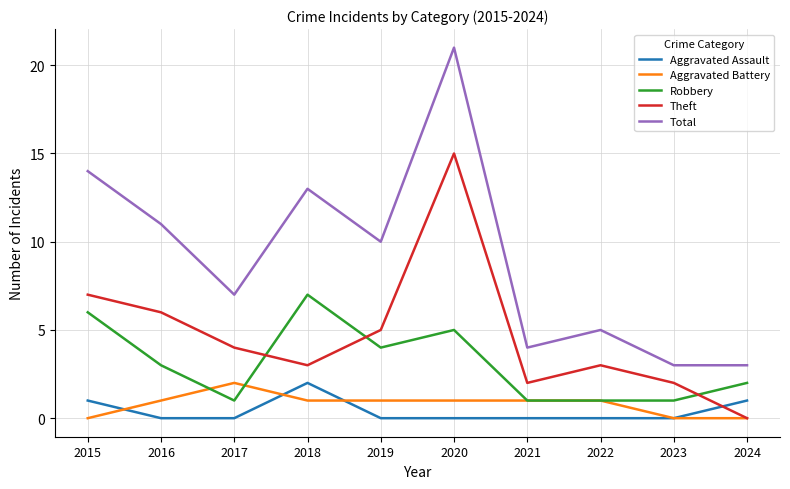

What is the spread (max minus min) of values at 2018?

12